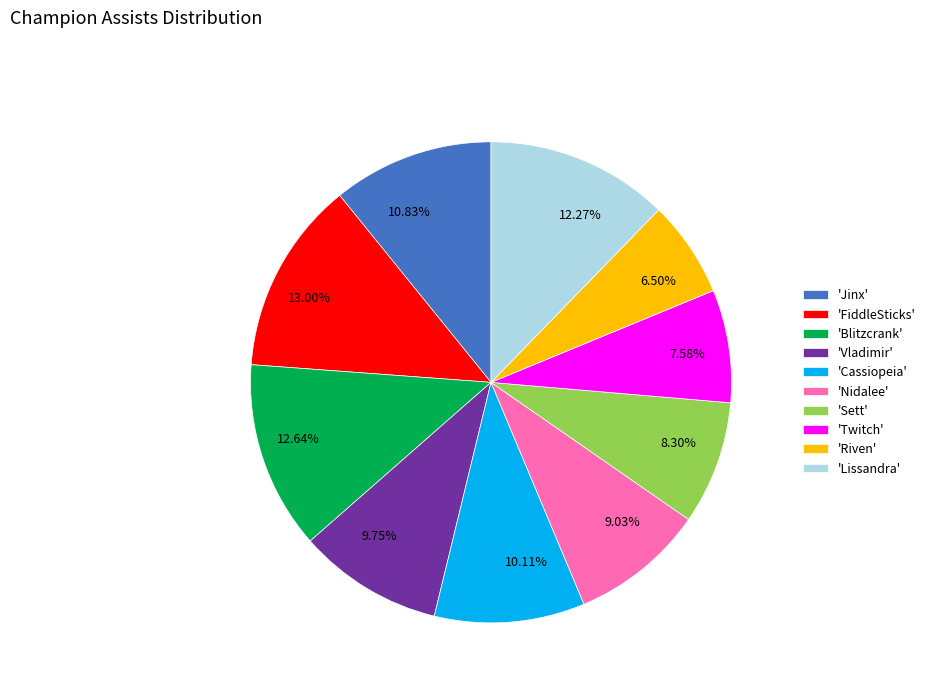

Does any single category account for the majority?

No